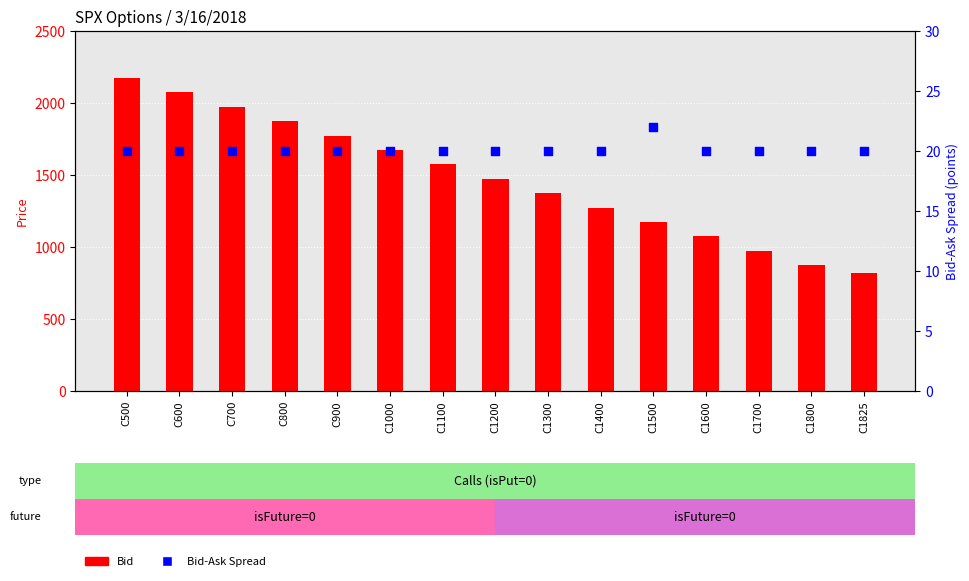

Which series reaches the minimum Y coordinate?

Bid-Ask Spread